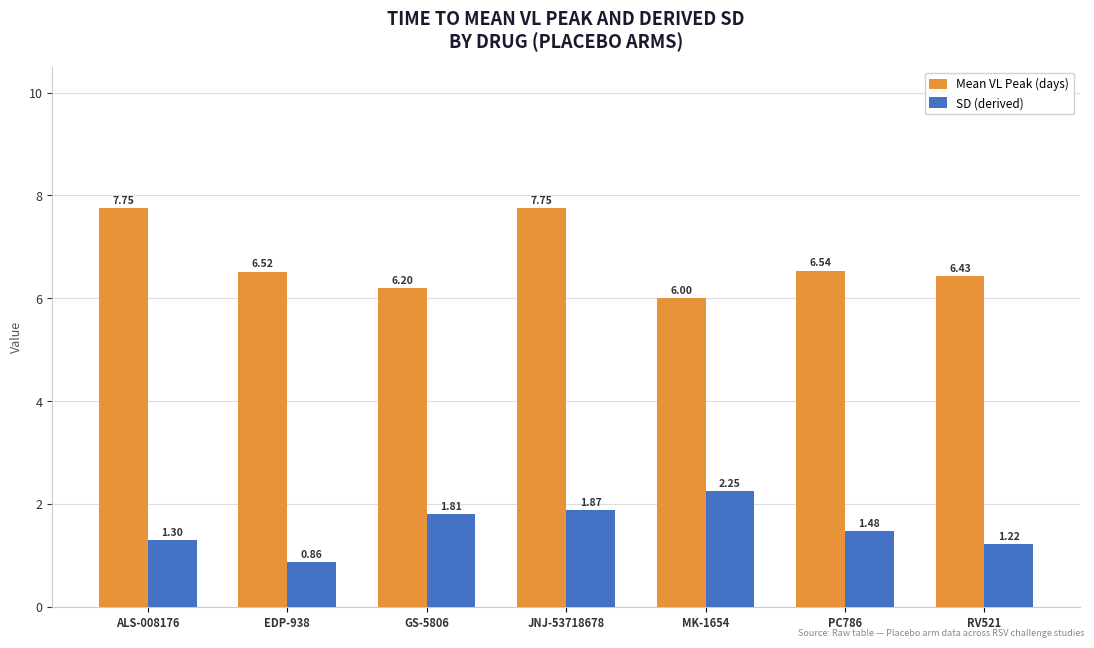

The value of Mean VL Peak (days) at EDP-938 is 6.5. True or false?

True